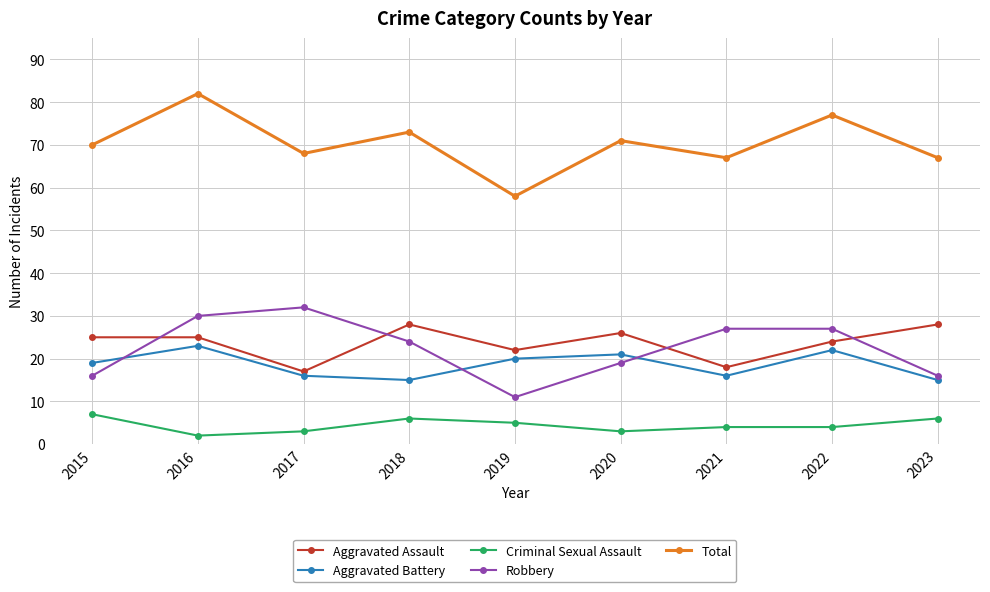

What is the value of the Total point at the 2nd from the left?

82